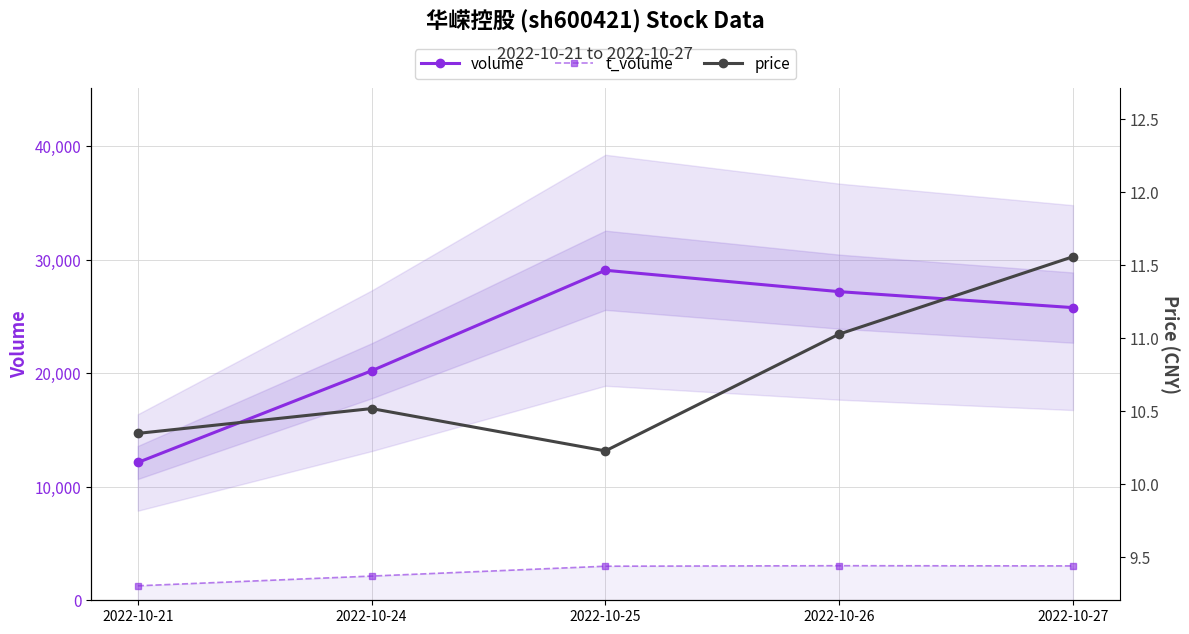

Reading left to right, what are all the values shown in this chart?

volume: 12134.0	20208.0	29062.0	27180.0	25774.0
t_volume: 1275.0	2132.0	3000.0	3045.0	3027.0
price: 10.3	10.5	10.2	11.0	11.6